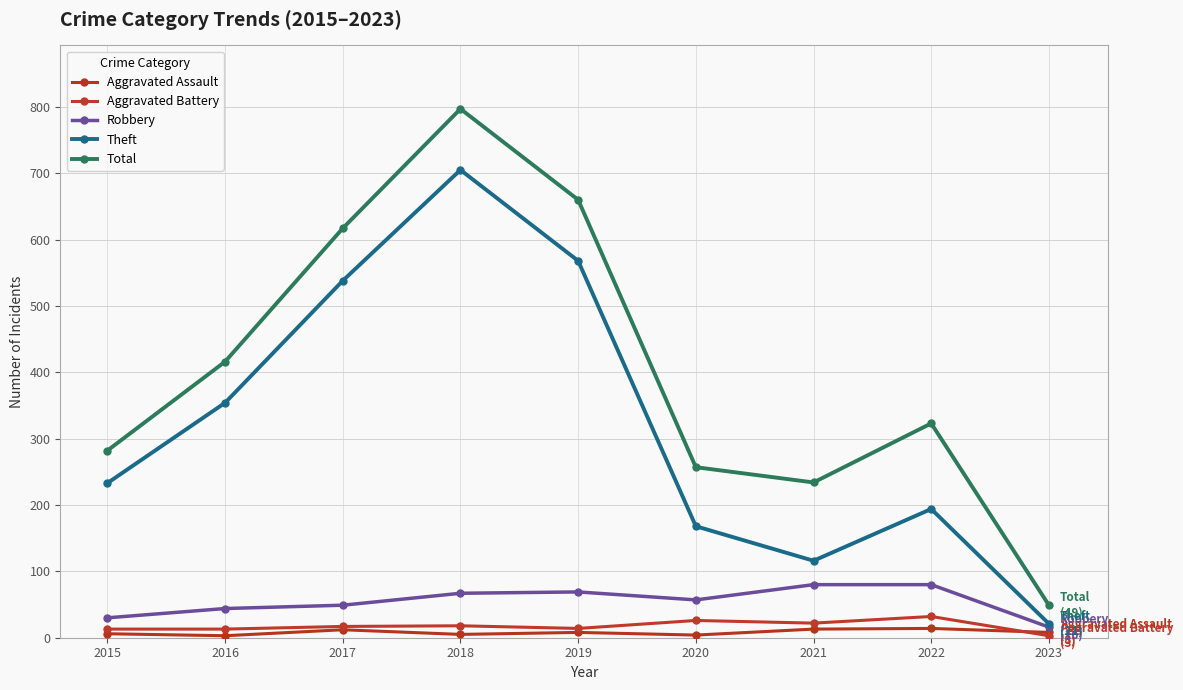

Does the chart have visible grid lines?

Yes